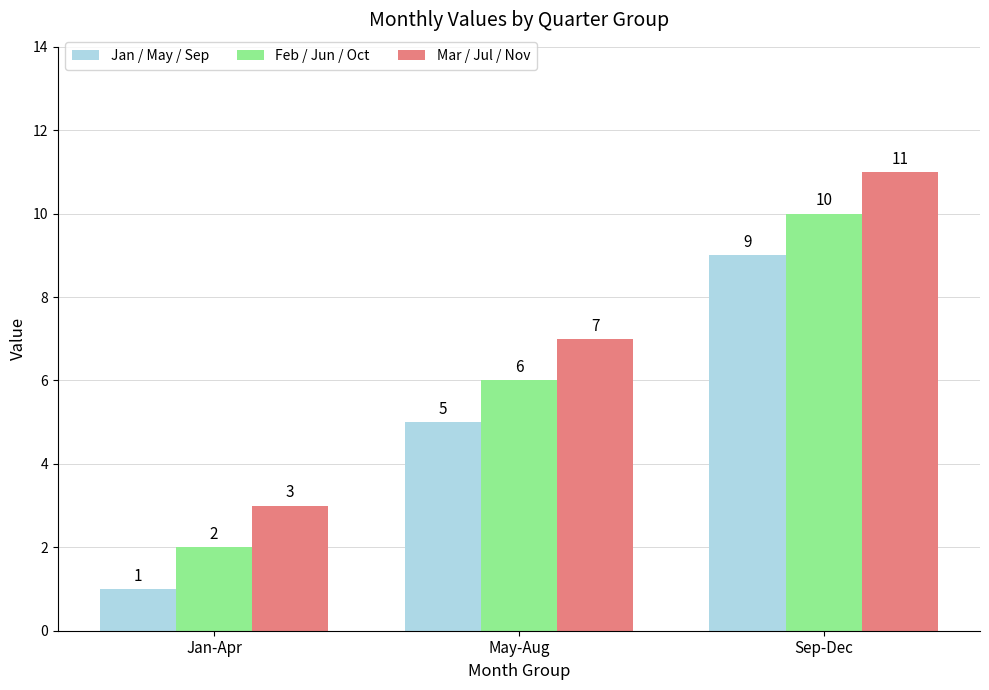

Is the value of Feb / Jun / Oct at May-Aug greater than the value of Jan / May / Sep at May-Aug?

Yes